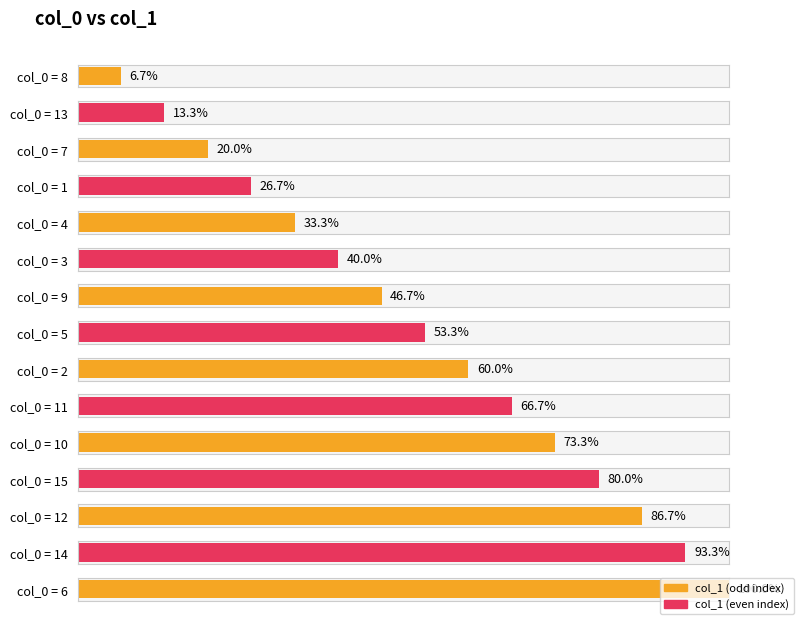

What position from the right is 7?

13